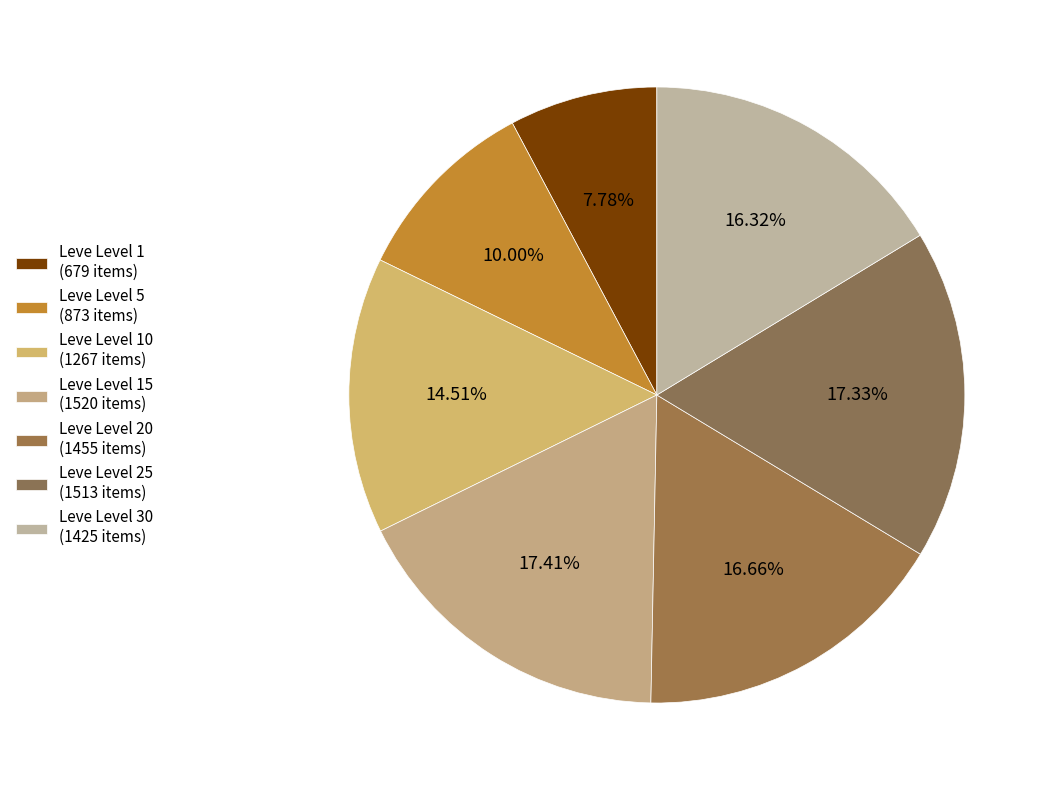

Count the number of slices in the pie.

7